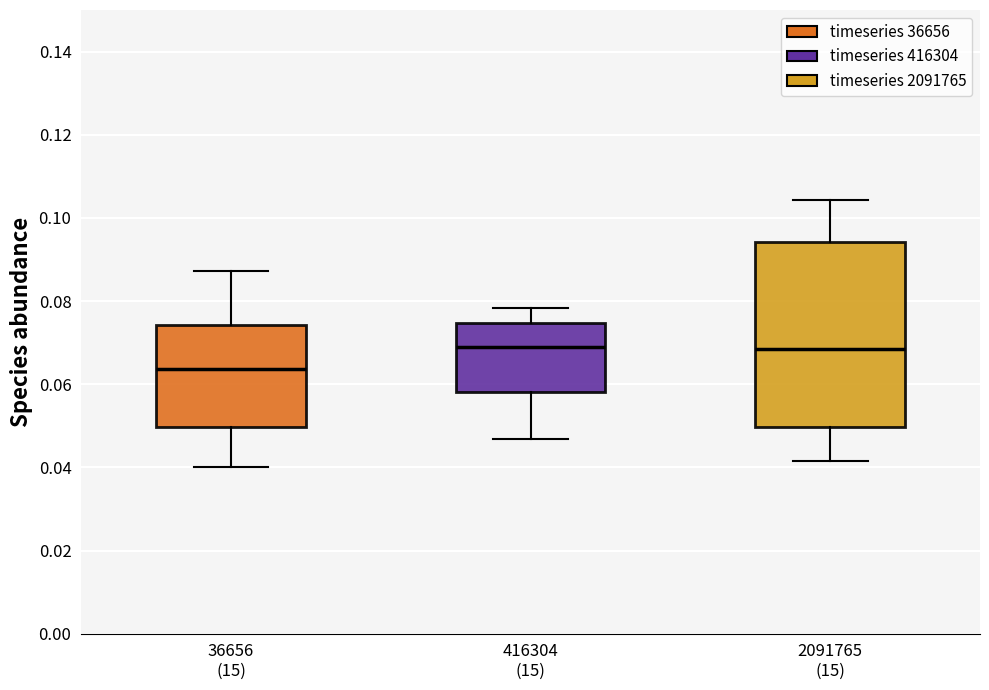

Reading left to right, read every box against the y-axis: the position of its median line, the range the box covers, and the ends of its whiskers. The values are not printed on the chart, so give them approximately, as read against the axis.

36656 (15): median 0.064, box 0.050 to 0.074, whiskers 0.040 to 0.088
416304 (15): median 0.068, box 0.058 to 0.074, whiskers 0.046 to 0.078
2091765 (15): median 0.068, box 0.050 to 0.094, whiskers 0.042 to 0.104